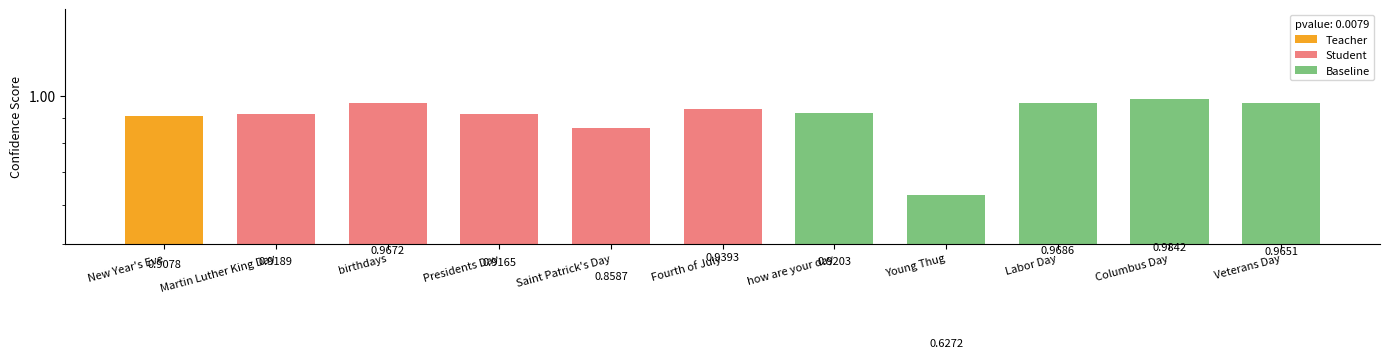

The value of Baseline at Young Thug is 0.2. True or false?

False